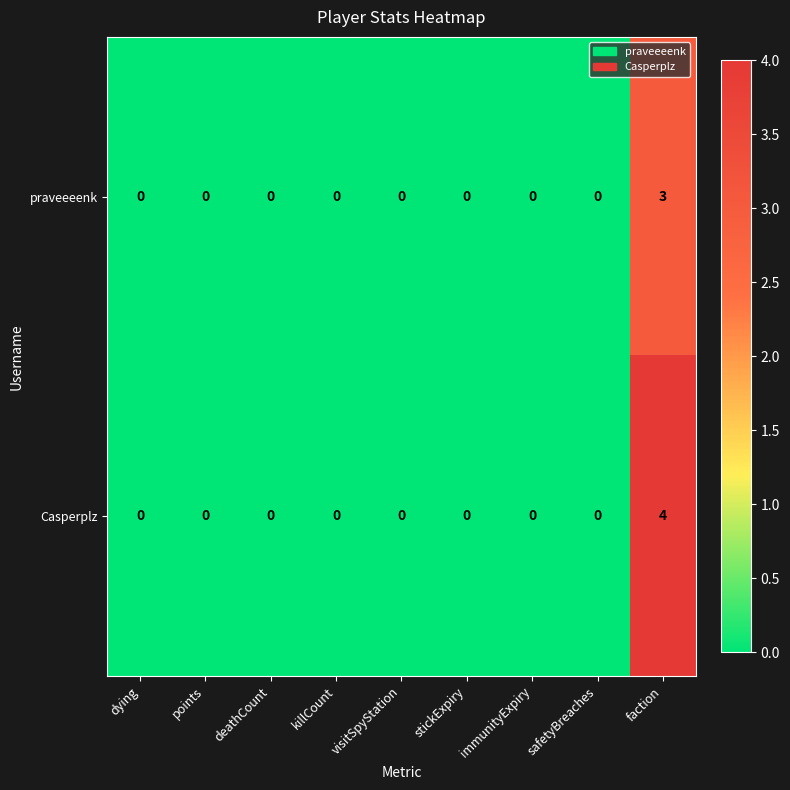

What is the highest value of the praveeeenk series?

3